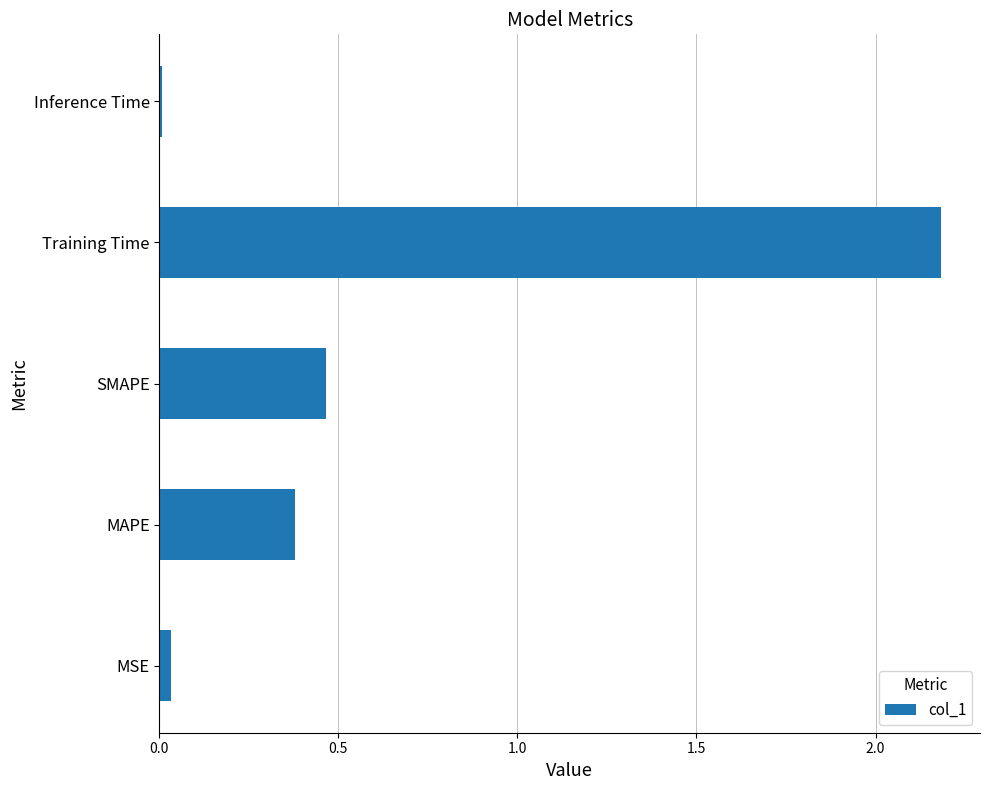

What is the average value?

0.6